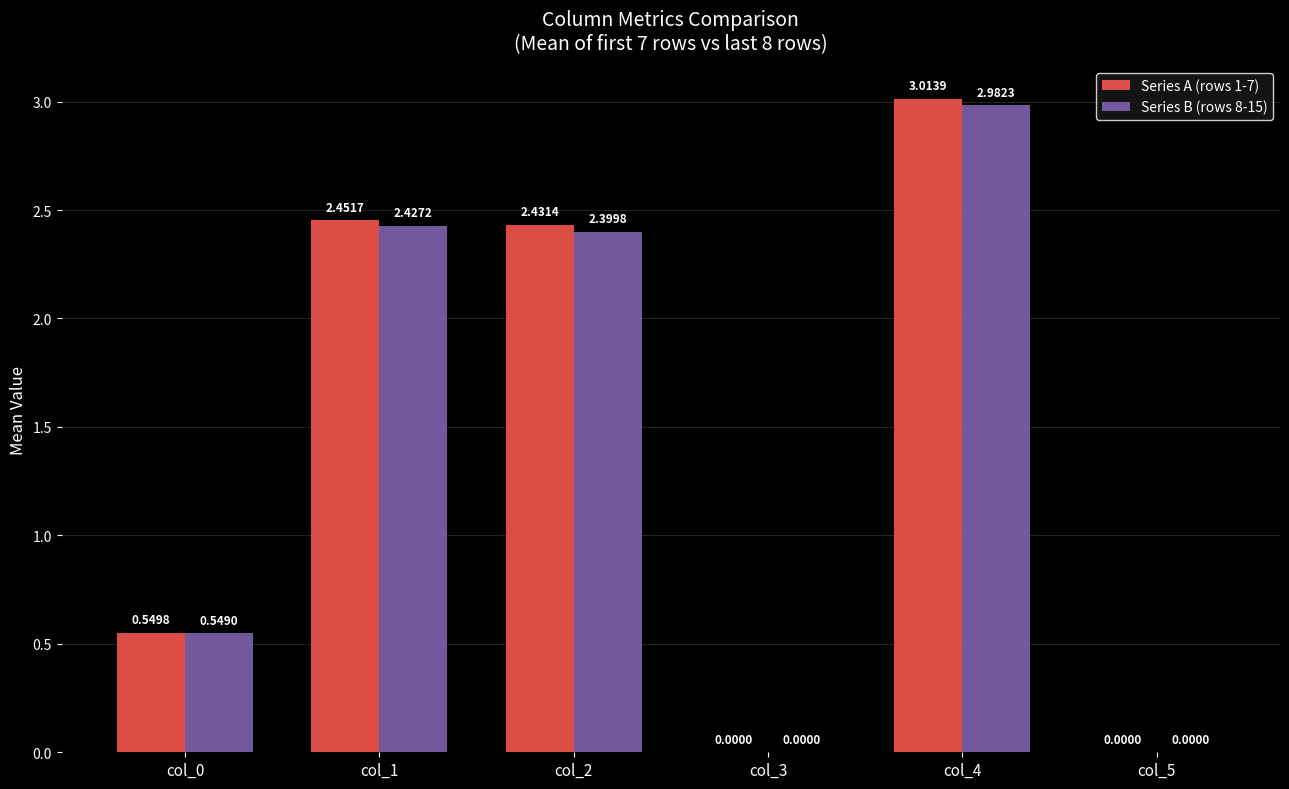

What is the total value across all series at col_0?

1.1